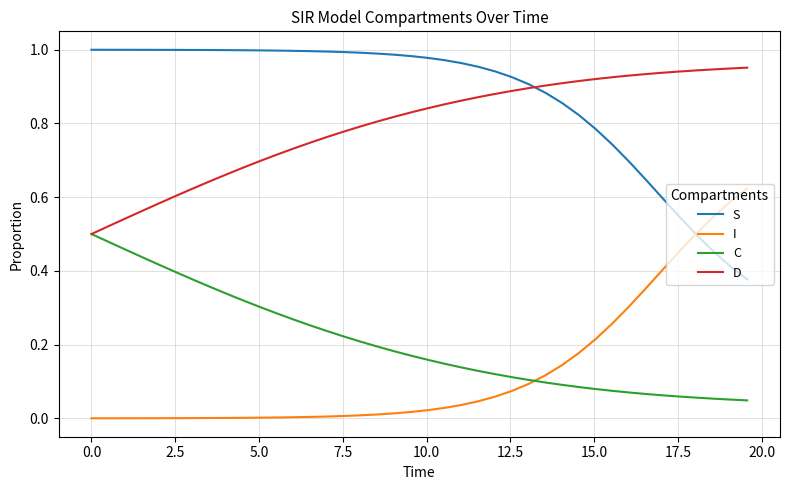

True or false: S and C cross at least once.

False